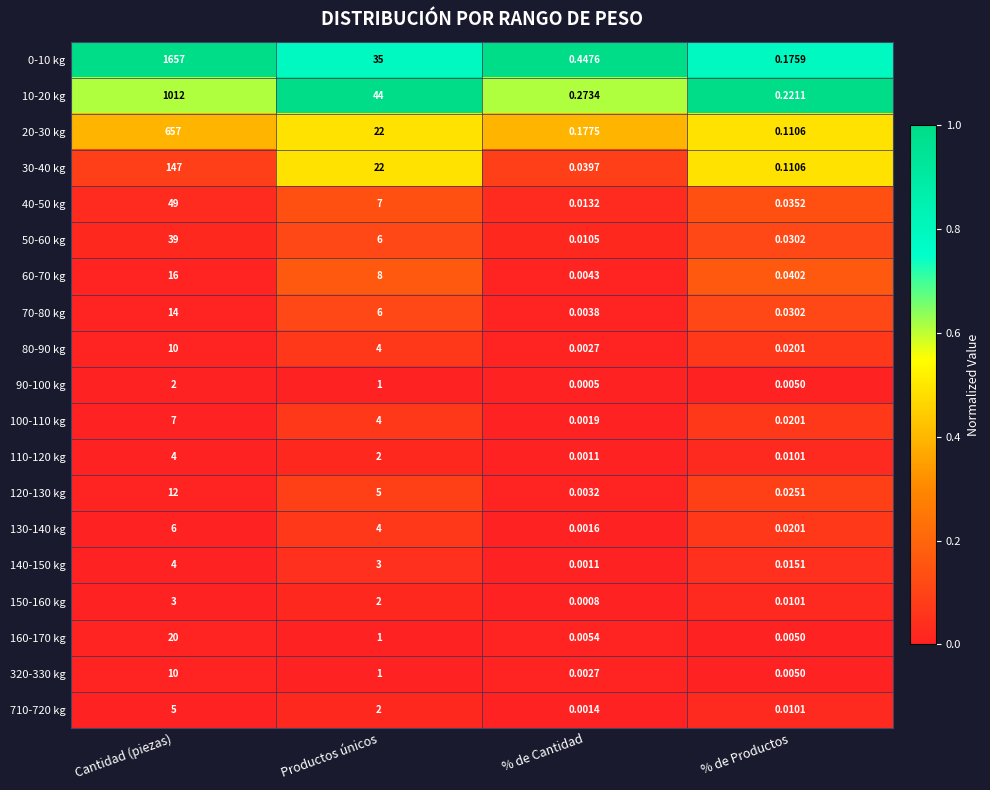

Where does the 90-100 kg series first go above 1?

Cantidad (piezas)